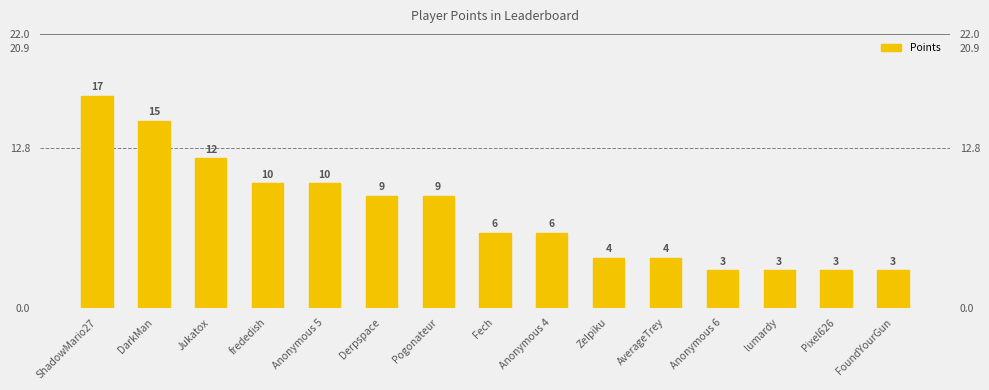

What is the difference between the maximum and minimum values?

14